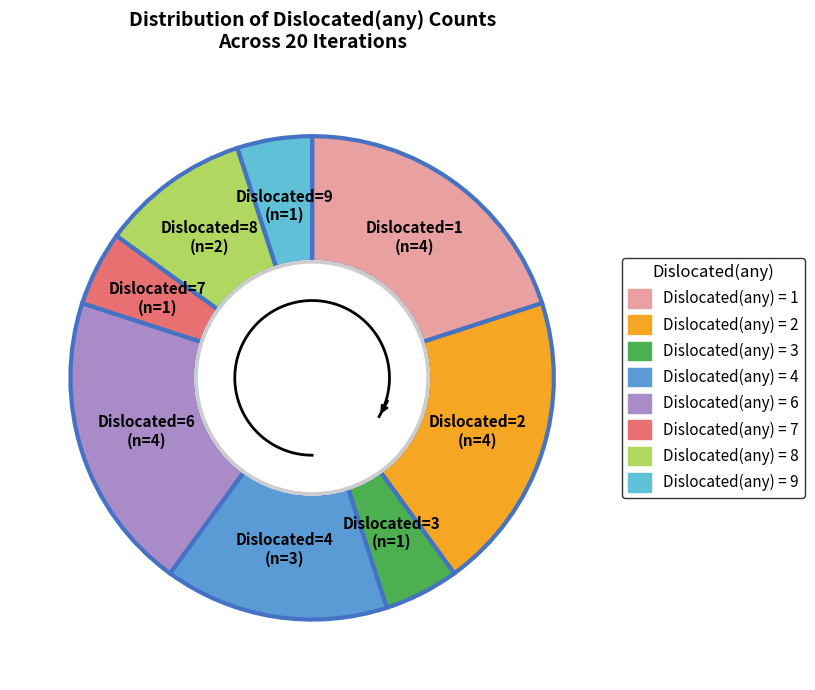

Is the sum of 3 and 6 greater than half?

No